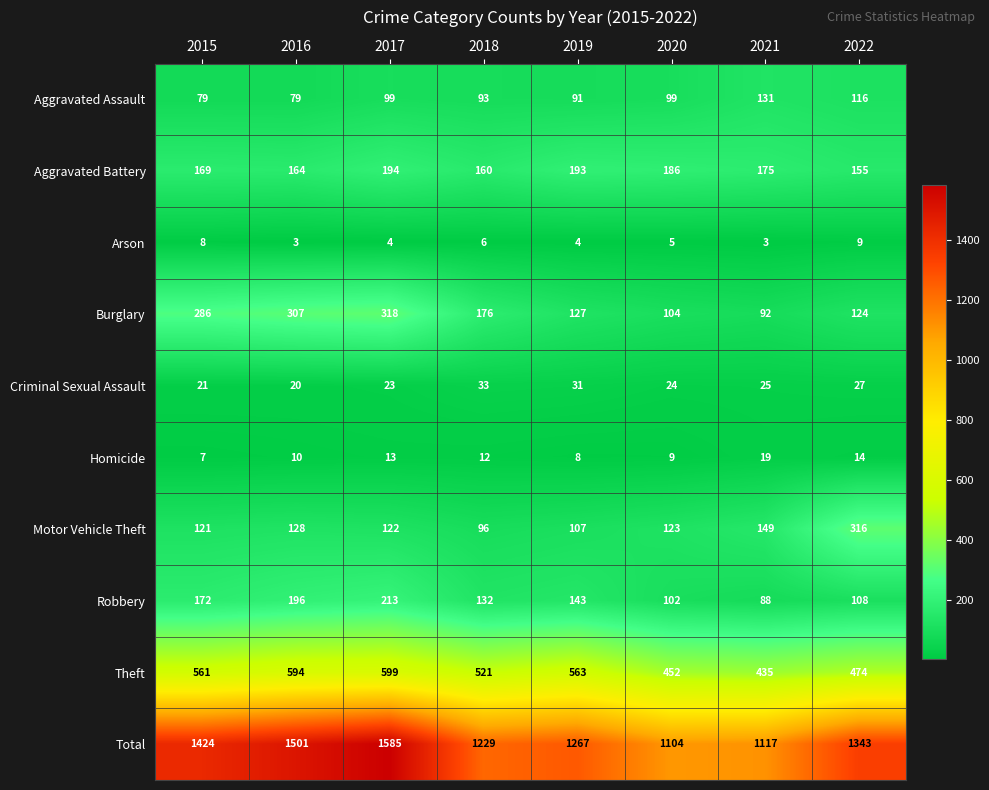

Read the Motor Vehicle Theft value at 2016.

128